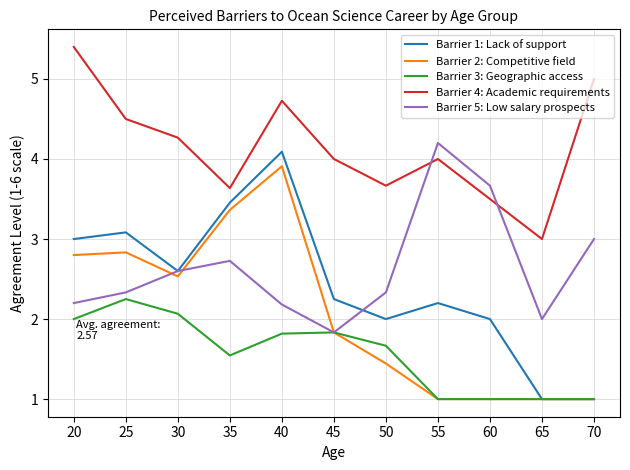

Is the value of Barrier 1: Lack of support at 45 greater than the value of Barrier 4: Academic requirements at 60?

No